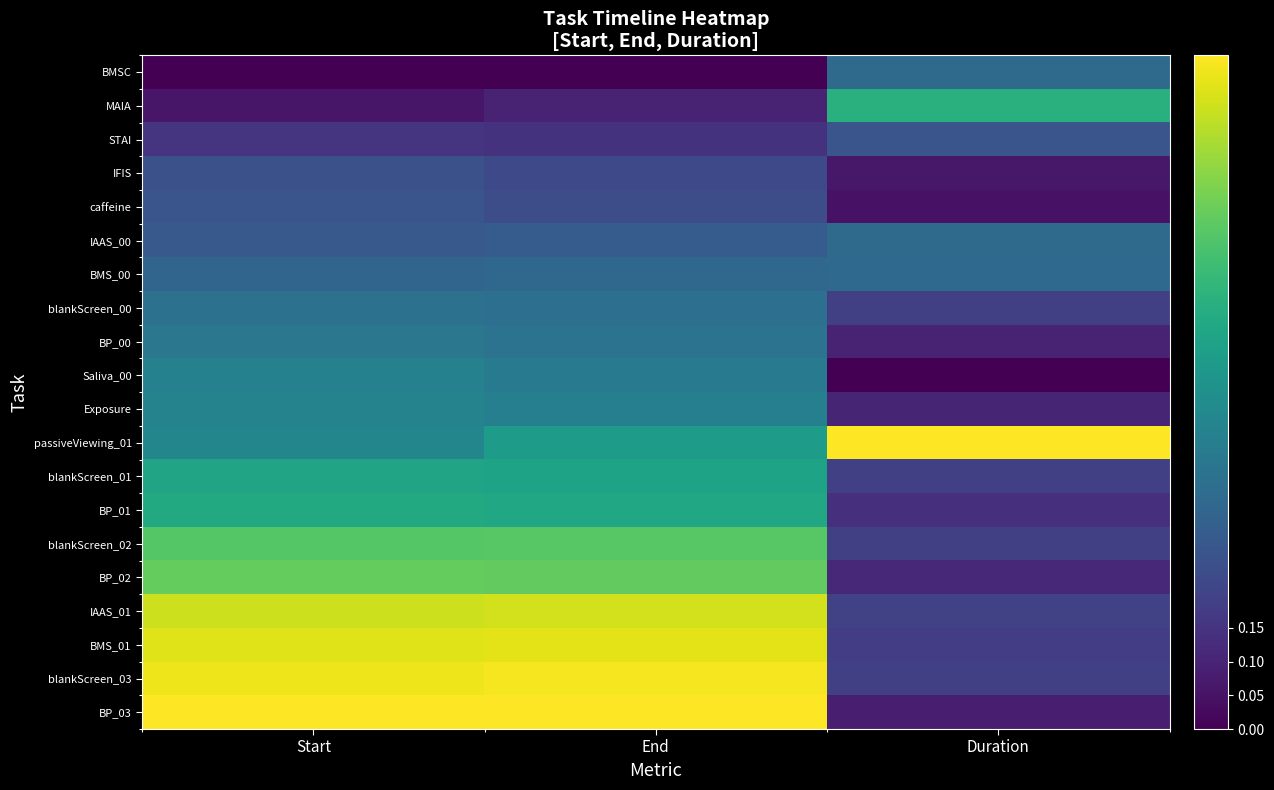

Which series changed the most between Start and End?

passiveViewing_01